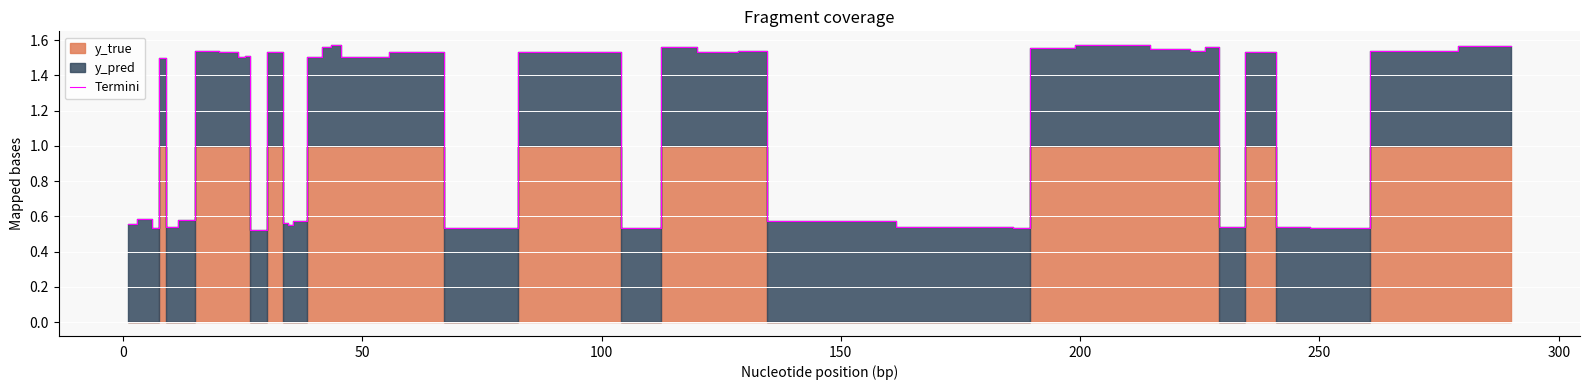

What is the value of the 17th point from the left?

1.6